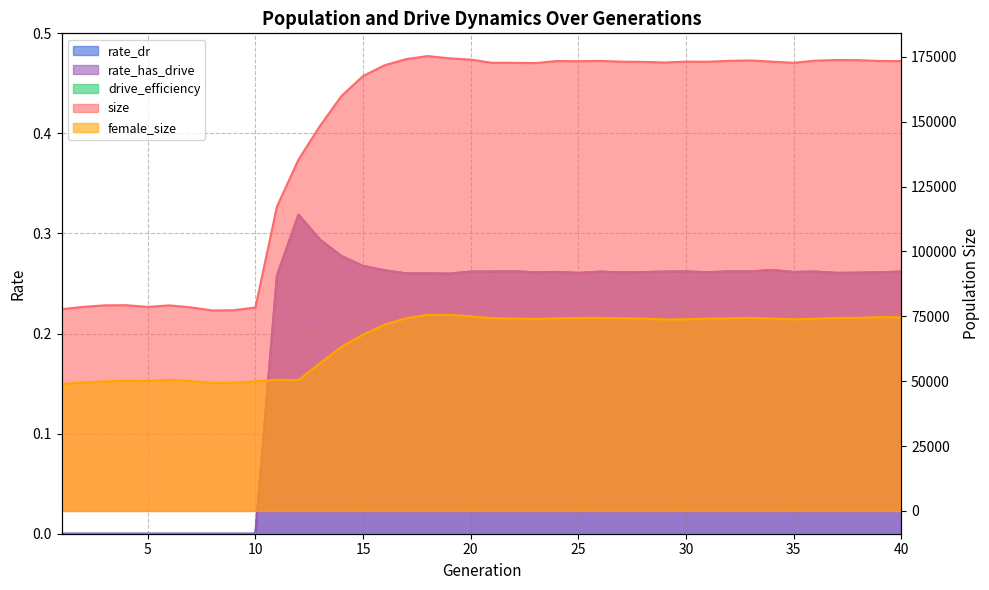

Where does the female_size series first go above 74032?

17